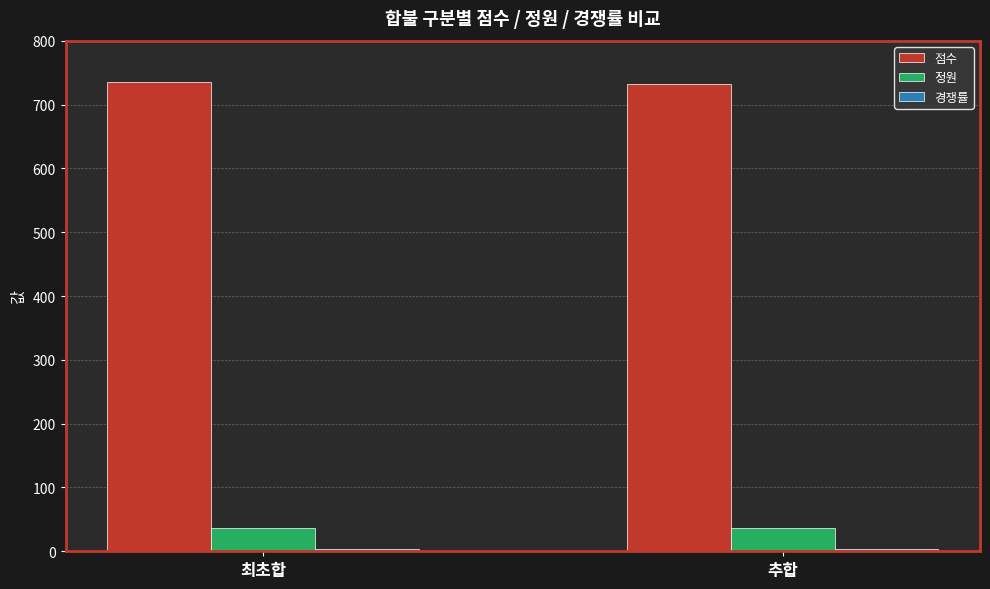

Which series has the largest total across all categories?

점수